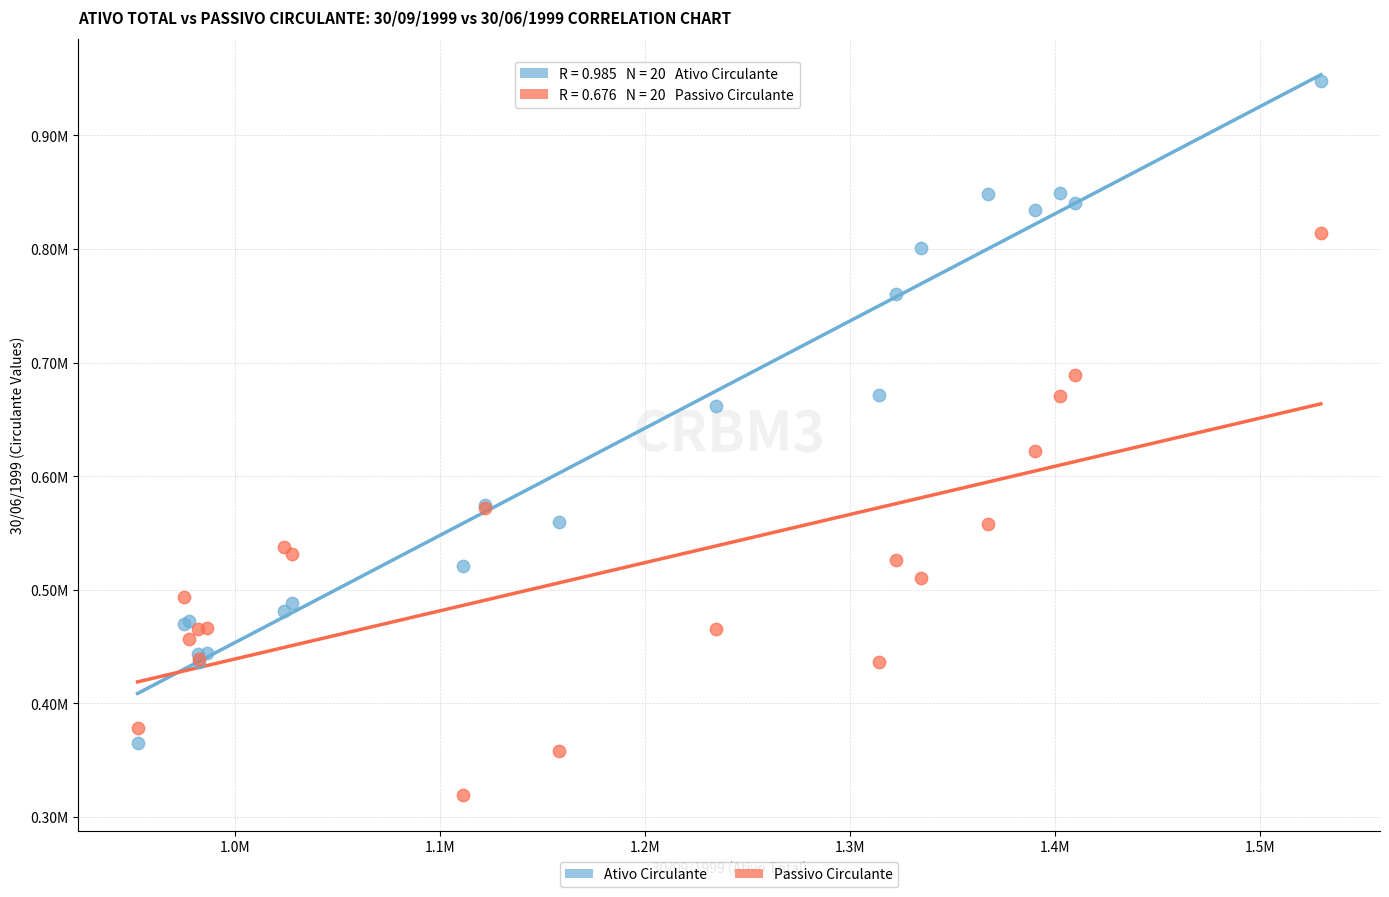

Which series has the widest spread of Y values?

Ativo Circulante